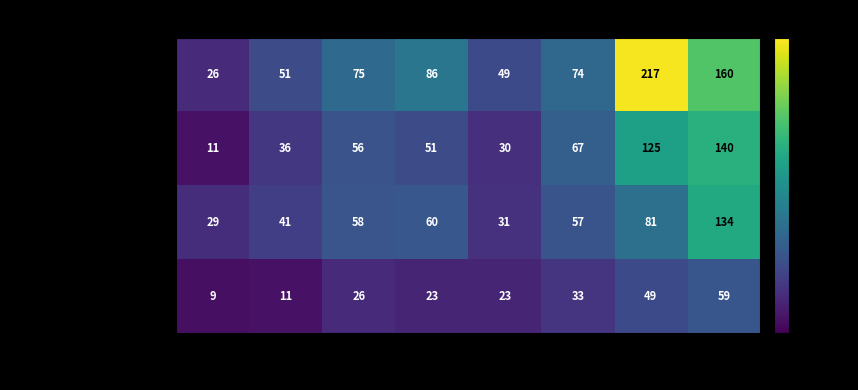

Which series has the largest total across all categories?

January